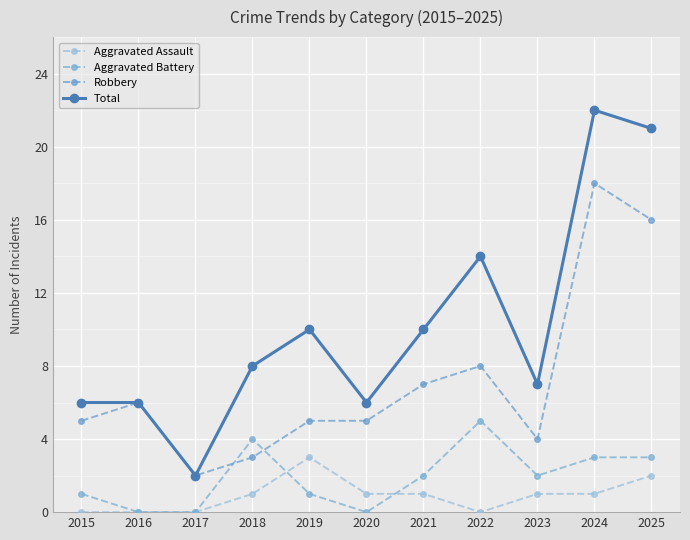

True or false: Aggravated Assault has a value of 1 at 2024.

True